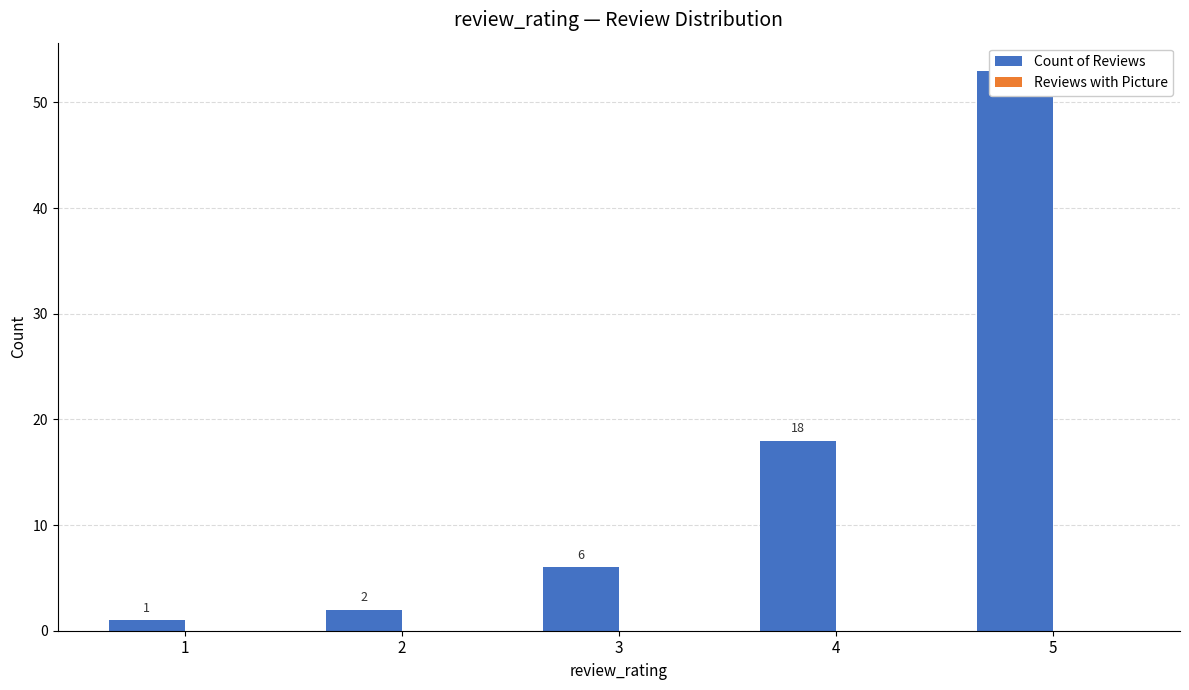

Reading right to left, what are all the values shown in this chart?

Count of Reviews: 53	18	6	2	1
Reviews with Picture: 0	0	0	0	0